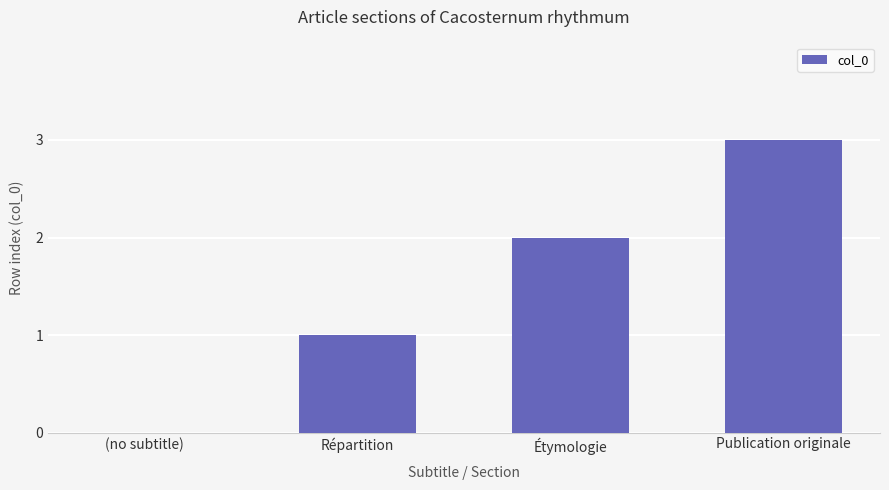

Between Publication originale and Répartition, which is larger?

Publication originale